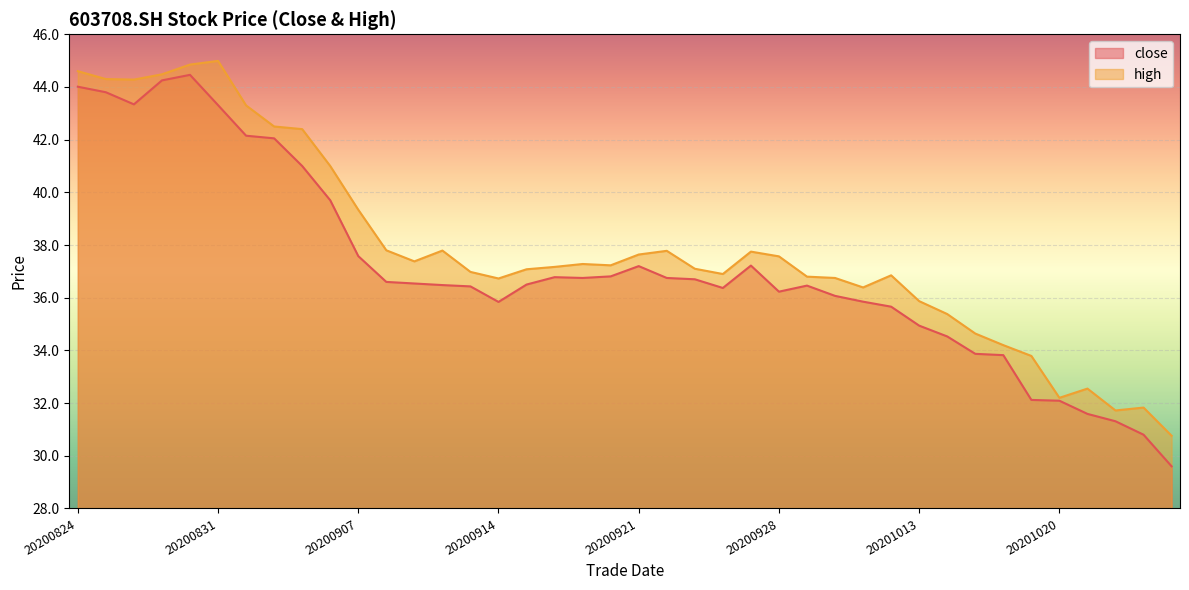

What is the value of the high point at the 29th from the left?

36.4